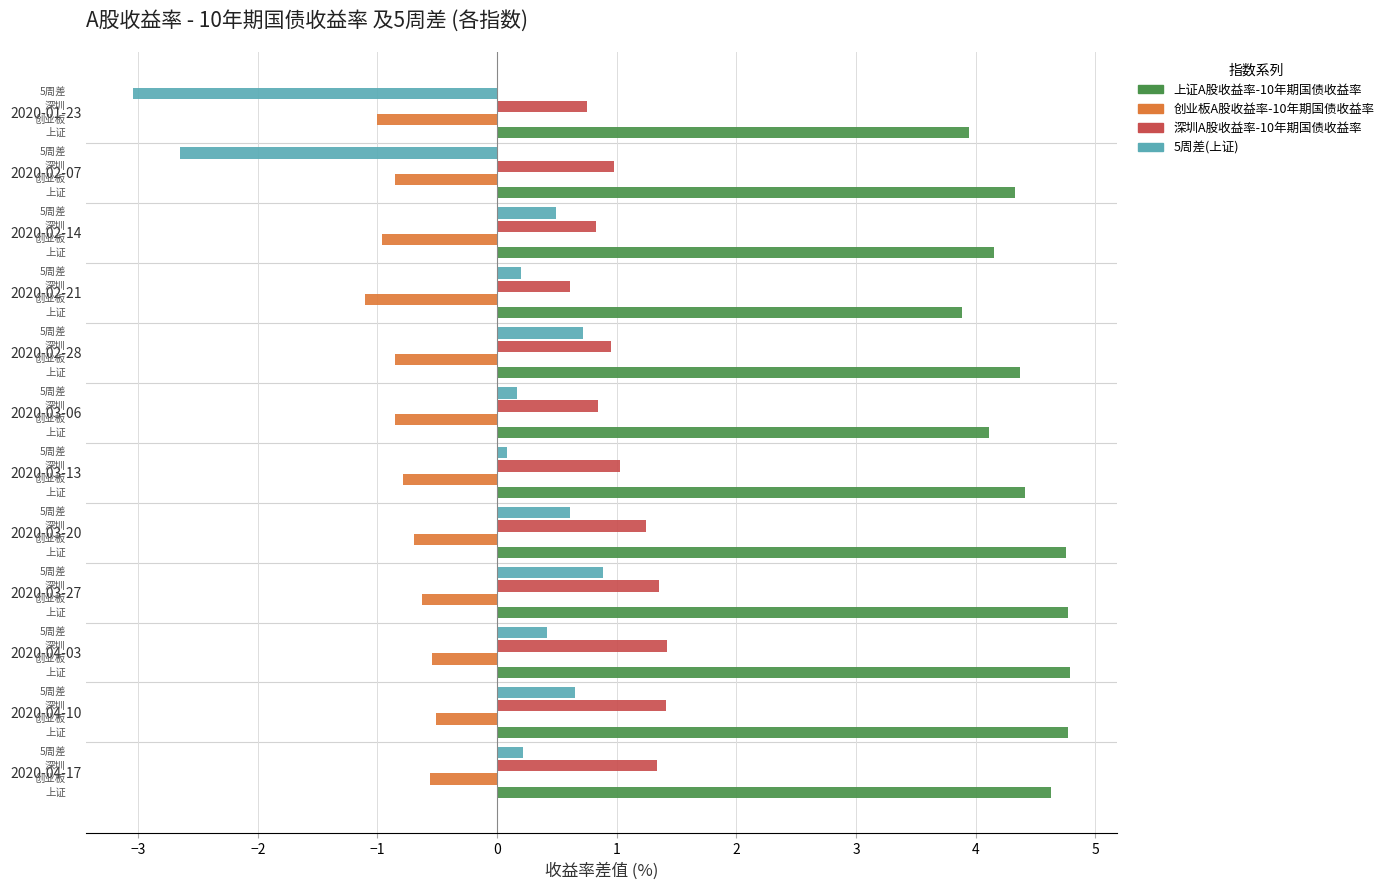

What is the label of the 7th bar from the left?

2020-03-13